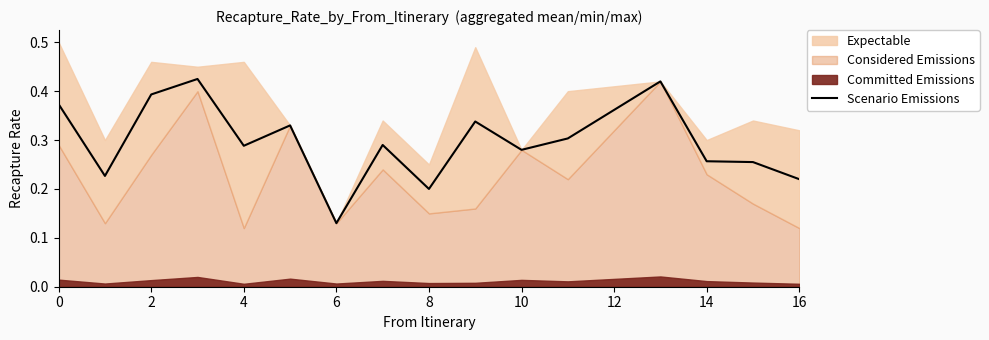

What is the difference between the values at 10 and 13?

0.1